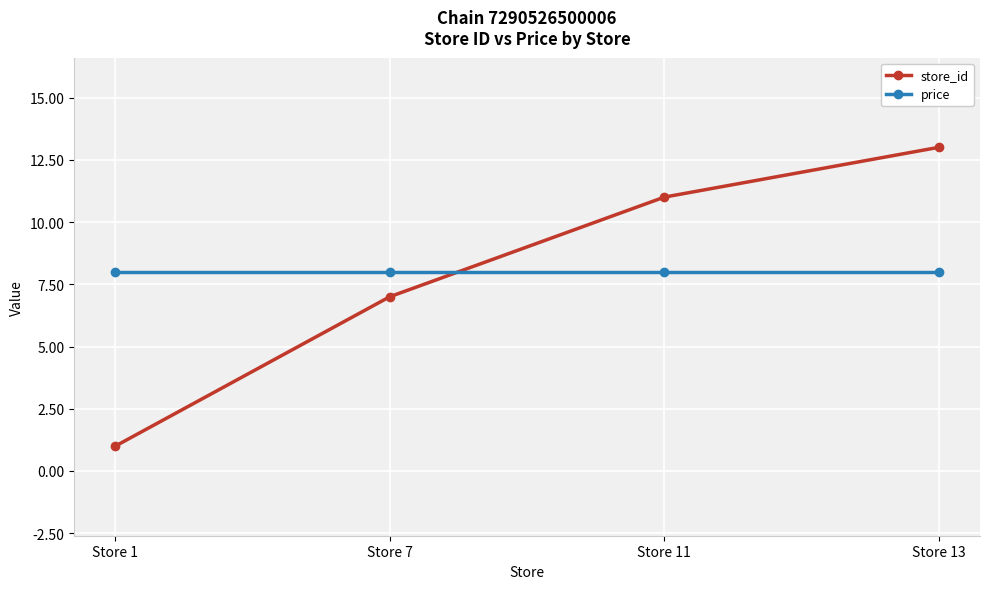

What is the approximate value of price at Store 11?

8